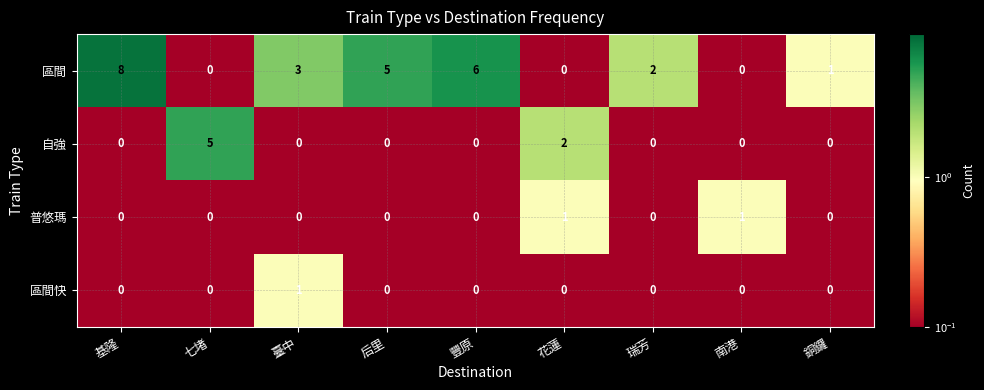

How many series are shown in this chart?

4